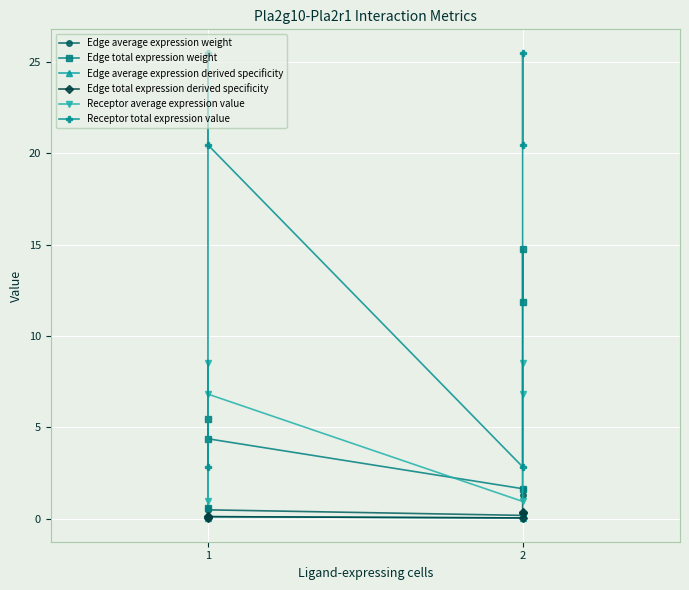

Count the number of data series in this chart.

6